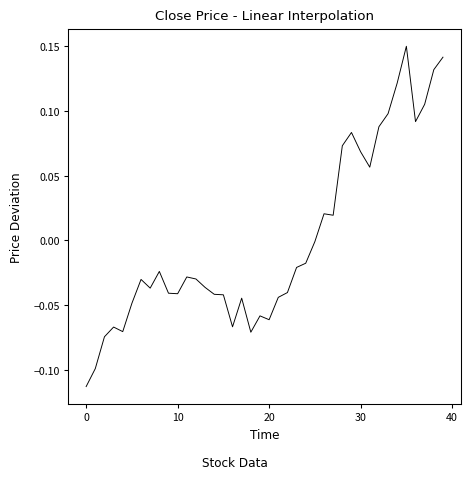

What is the difference between the maximum and minimum values?

0.3